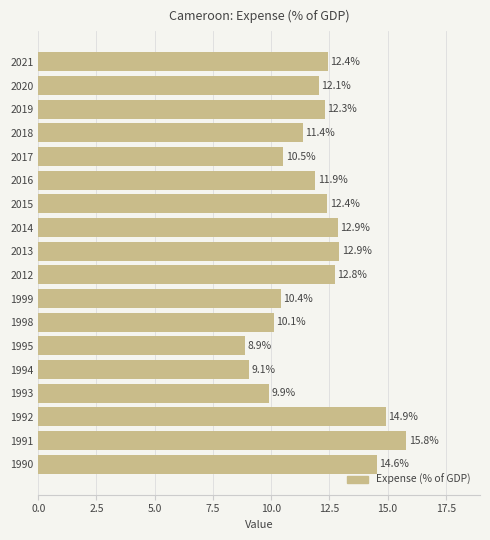

What is the difference between the maximum and second lowest values?

6.7